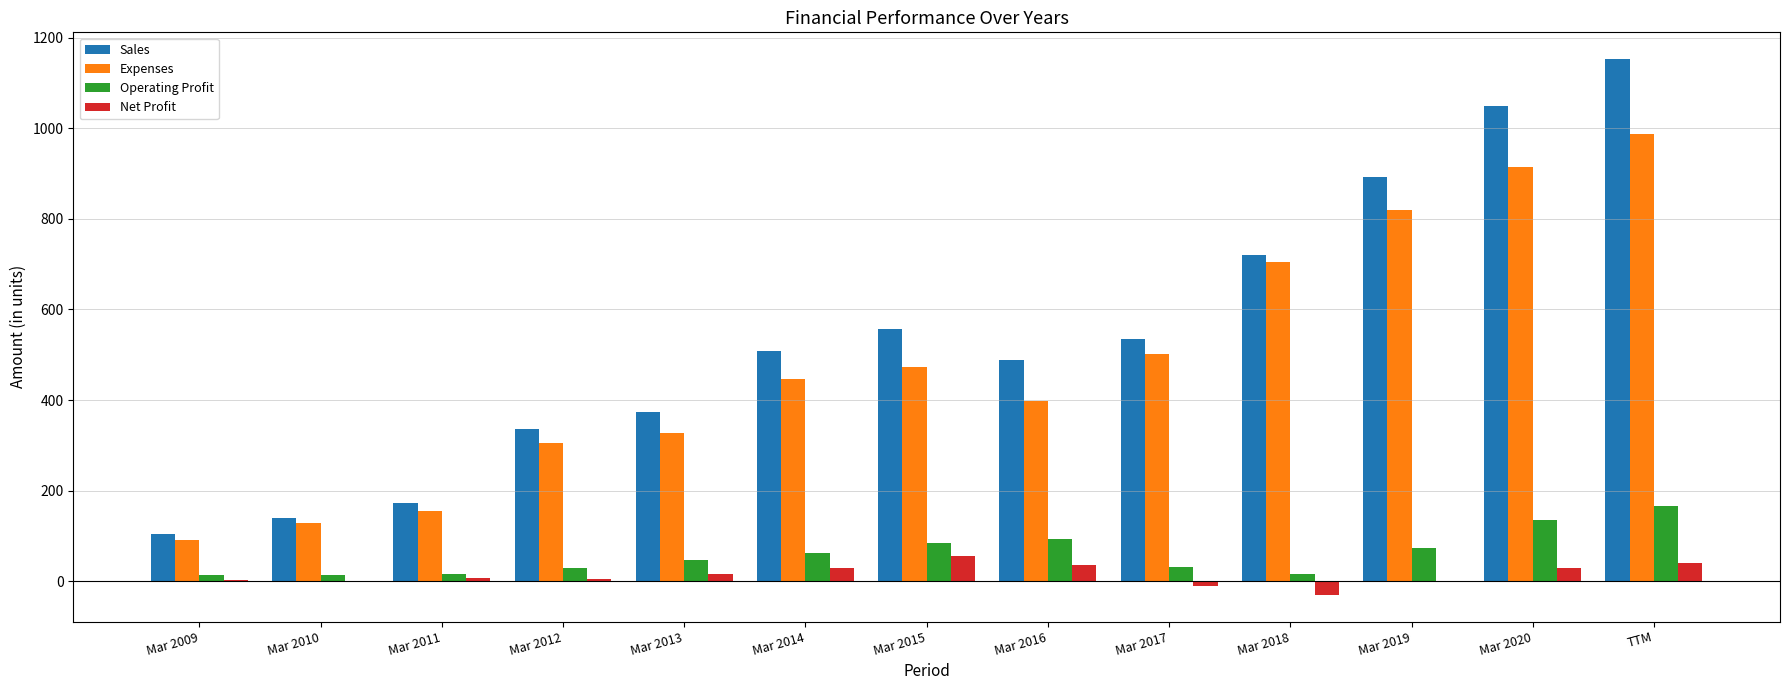

What are all the series names shown in the legend?

Sales, Expenses, Operating Profit, Net Profit